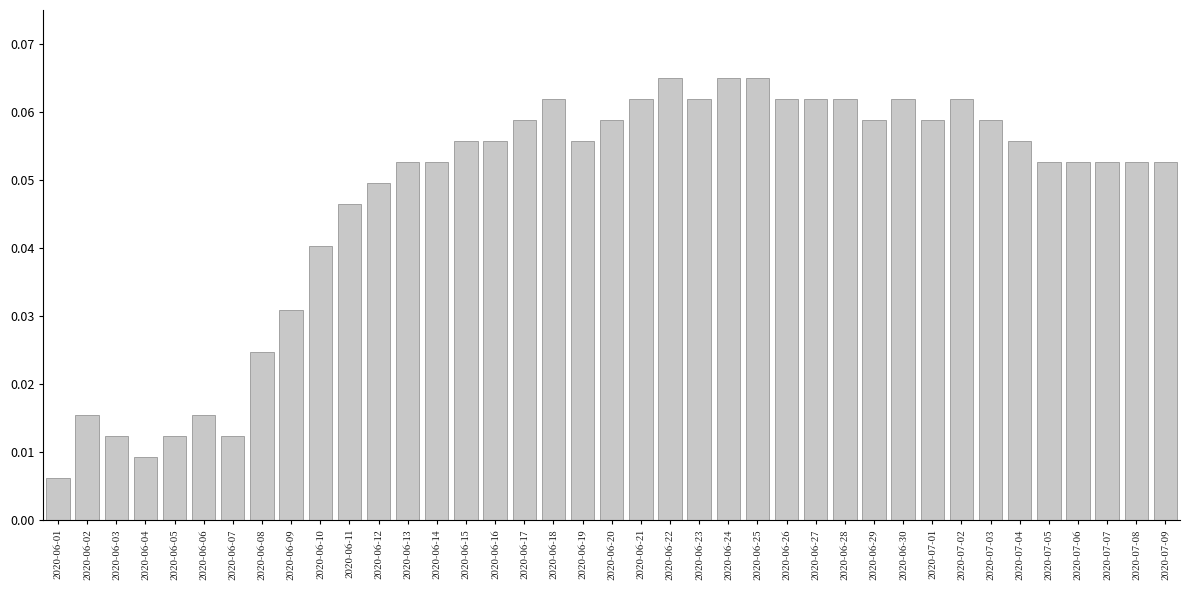

What position from the left is 2020-06-21?

21